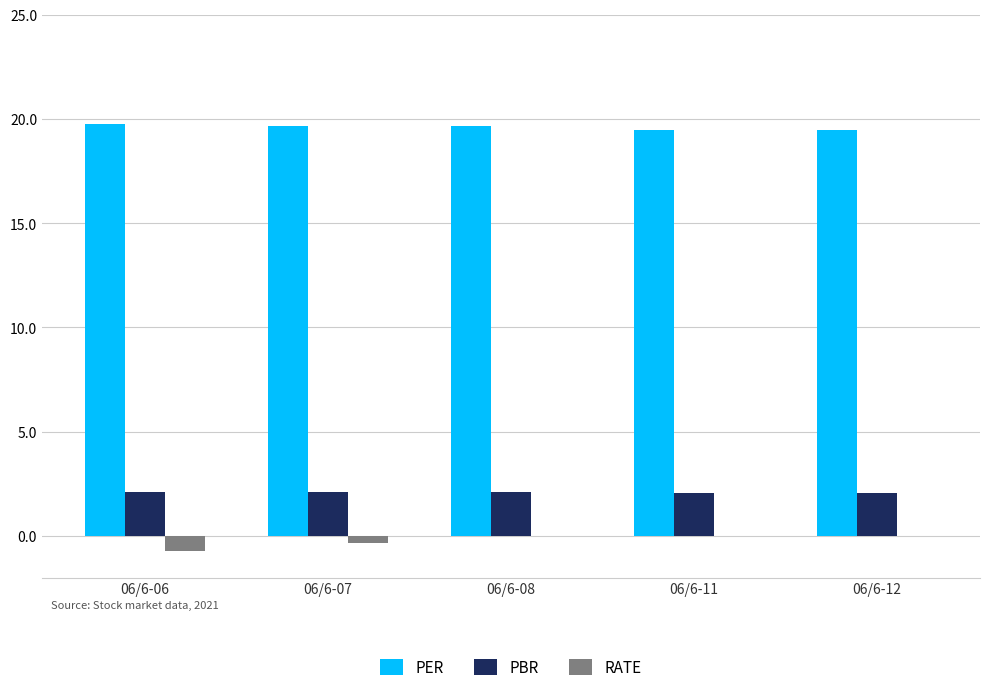

The PER series shows 27.4 at 06/6-06. True or false?

False